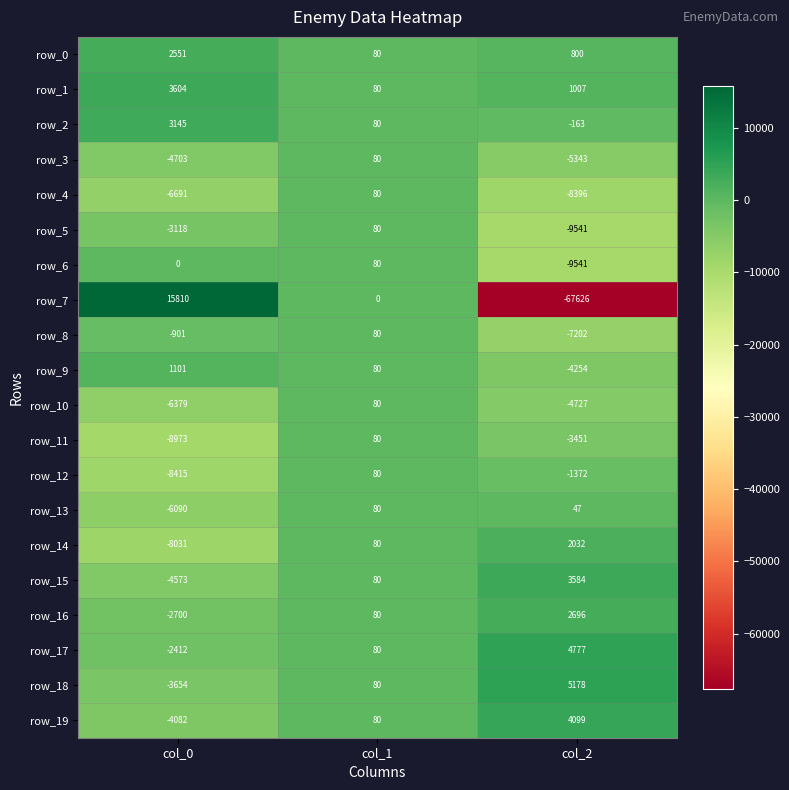

What is the minimum value for row_11?

-8973